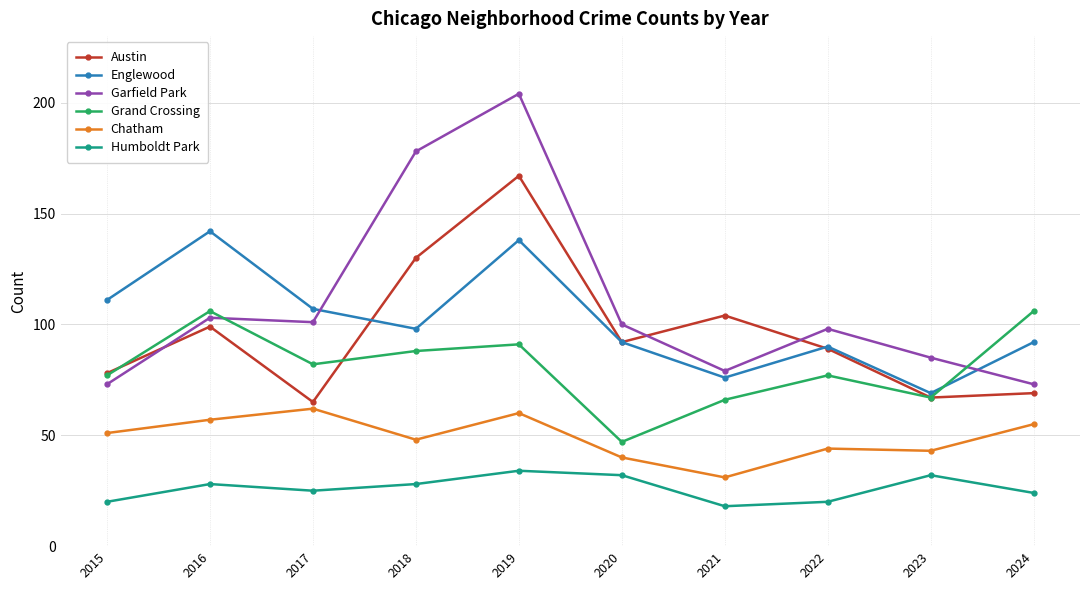

Where is the first local maximum for Humboldt Park?

2016